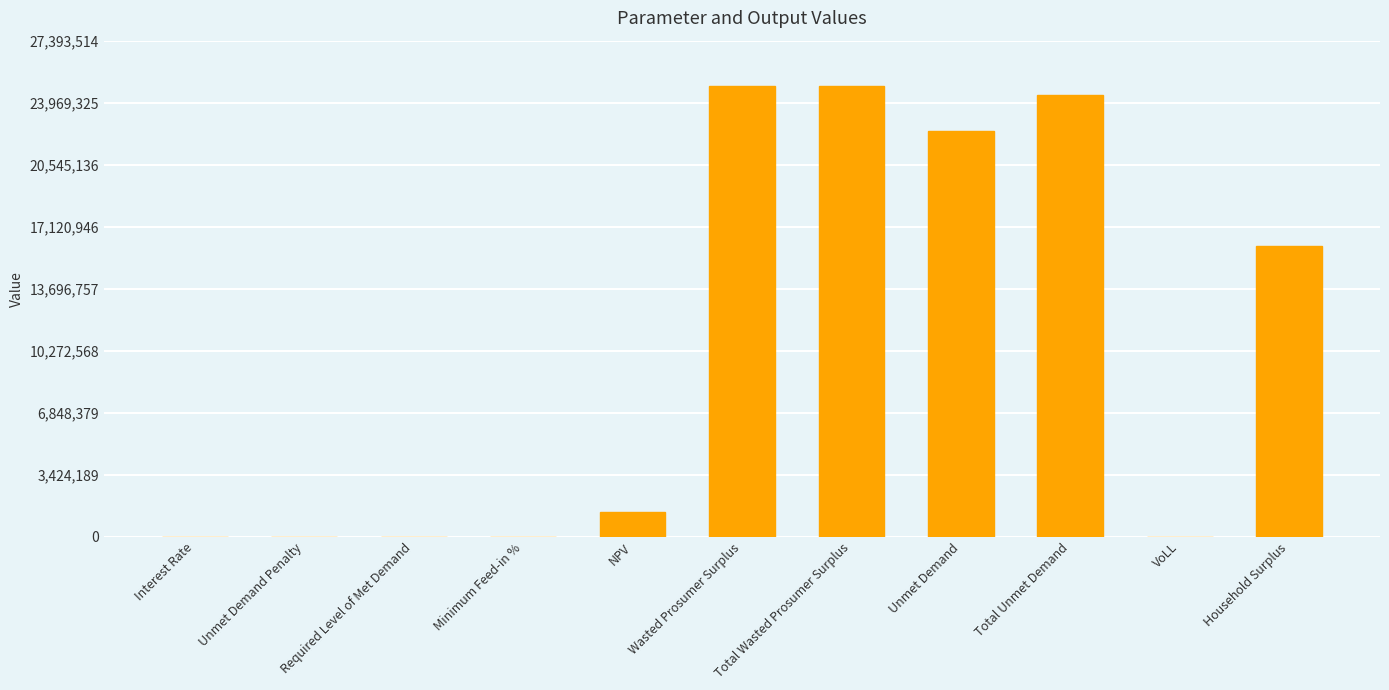

What is the maximum value shown in the chart?

24903194.6